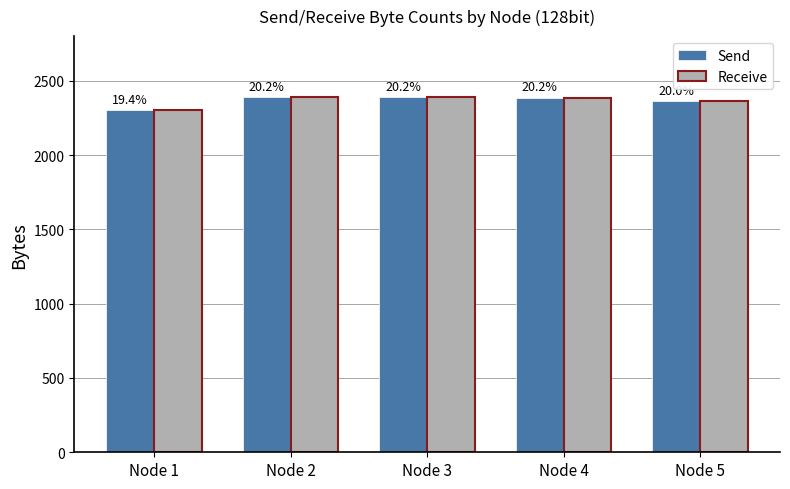

Reading left to right, what are all the values shown in this chart?

Send: 2301	2392	2389	2386	2364
Receive: 2301	2392	2389	2386	2364